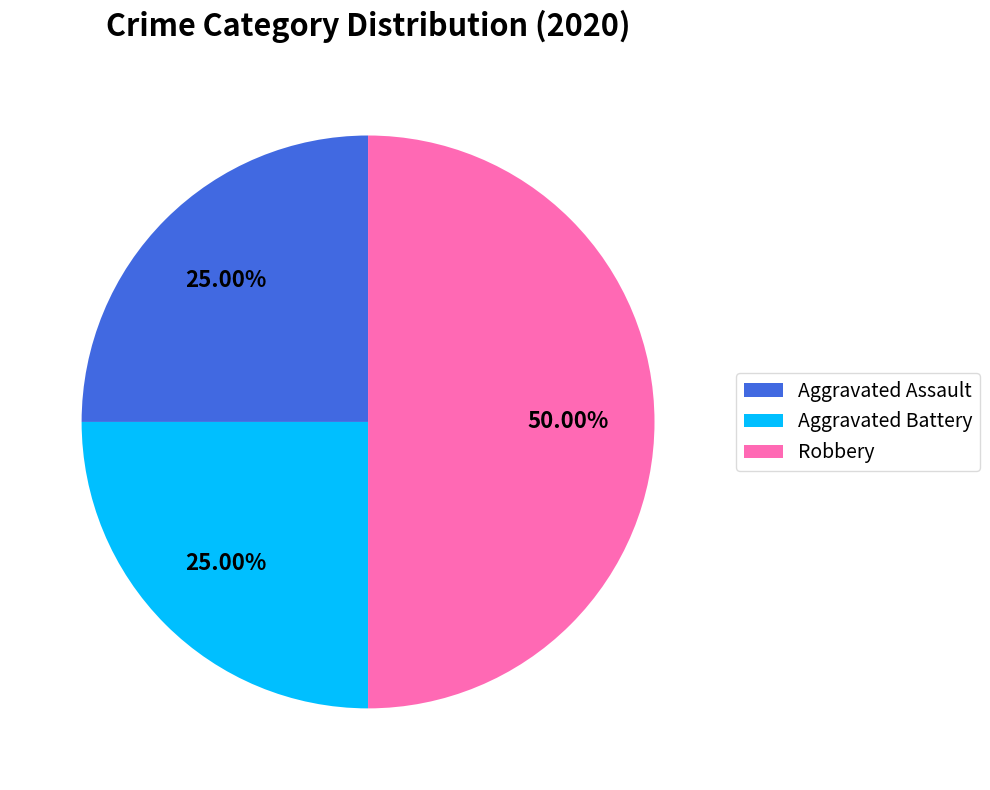

Does Aggravated Battery represent more than half of the total?

No